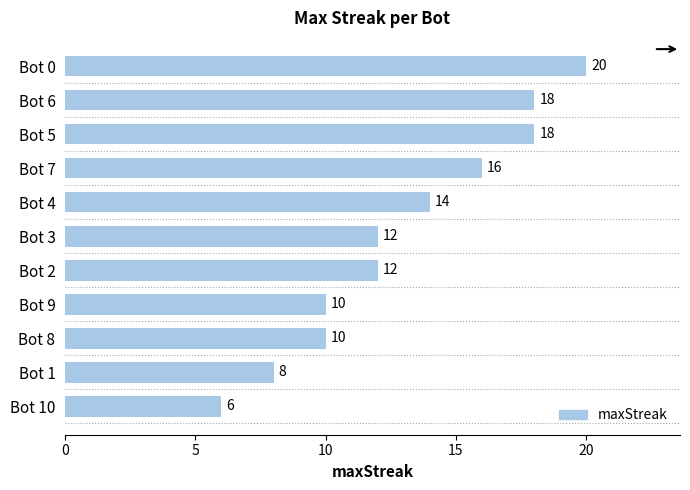

Which label corresponds to the largest value in the chart?

Bot 0